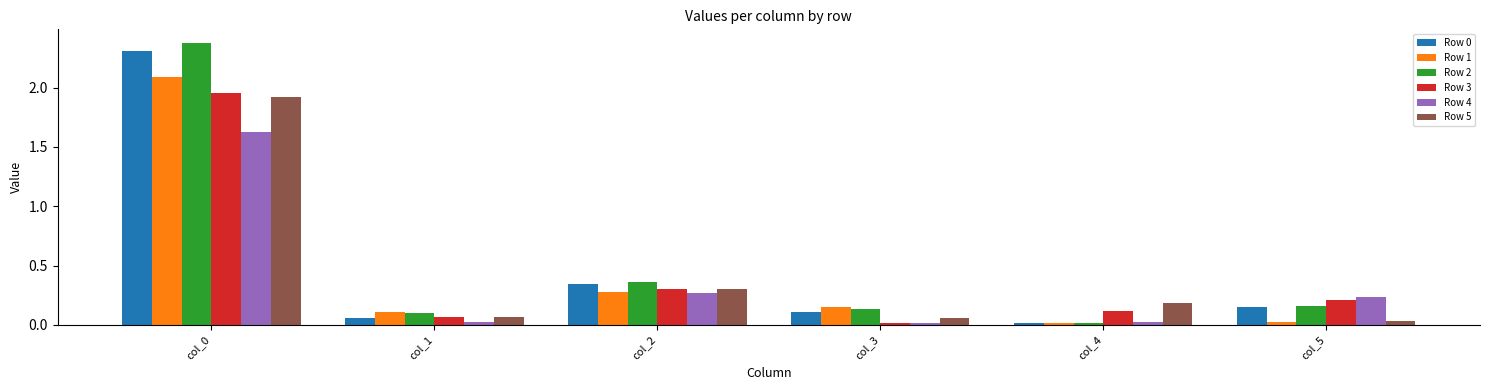

The Row 5 series shows 0.1 at col_3. True or false?

True